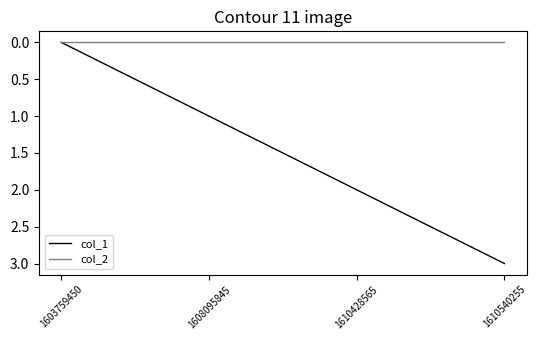

Reading left to right, list all the values displayed in this chart.

col_1: 1603759450=0	1608095845=1	1610428565=2	1610540255=3
col_2: 1603759450=0	1608095845=0	1610428565=0	1610540255=0